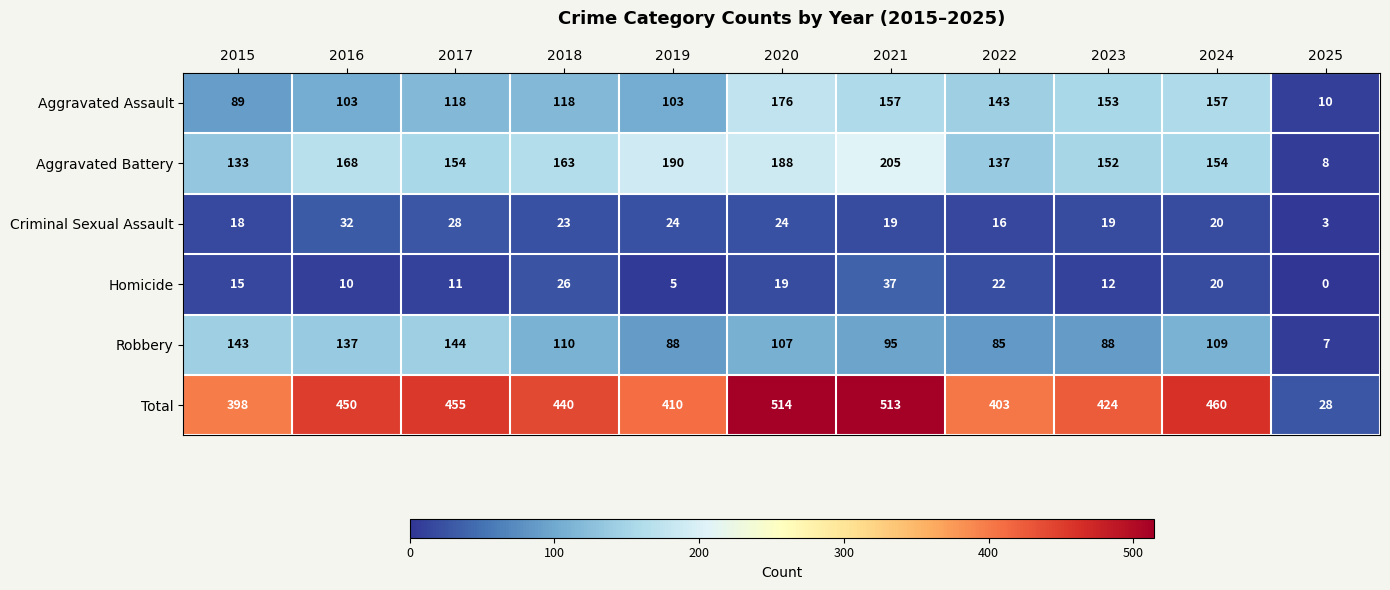

List the series in order of their peak value, lowest first.

Criminal Sexual Assault, Homicide, Robbery, Aggravated Assault, Aggravated Battery, Total